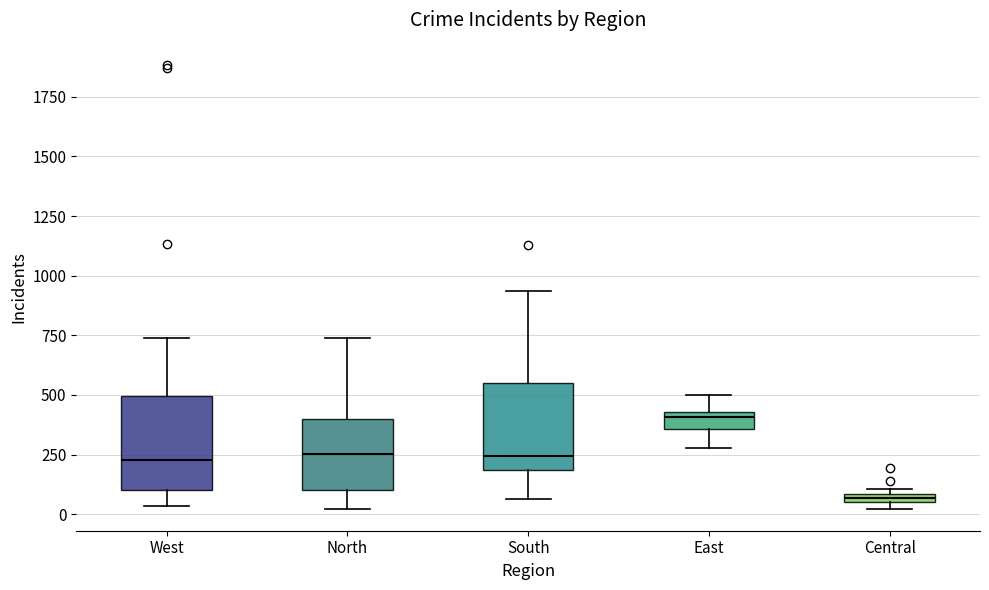

Where is the upper edge of the box for Central on the y-axis? The values are not printed on the chart, so give them approximately, as read against the axis.

100